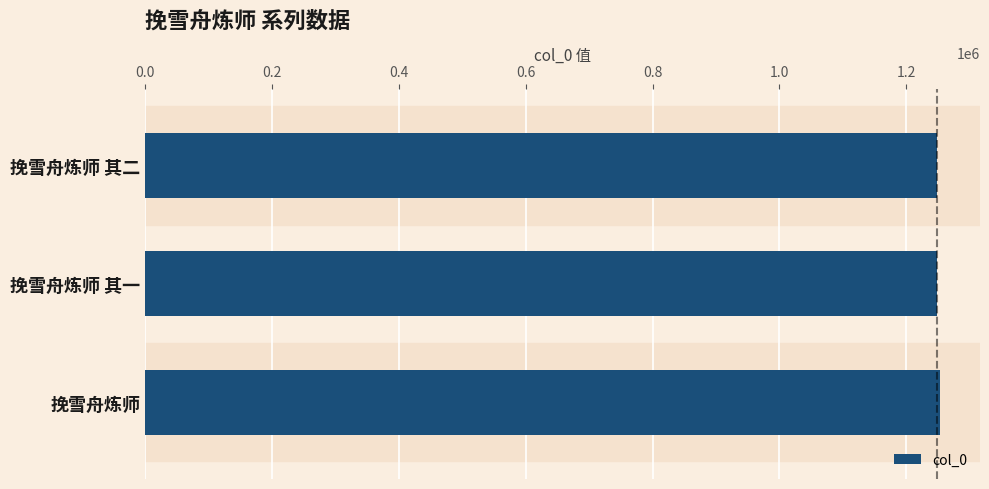

The chart shows a value of 439496 at 挽雪舟炼师 其一. True or false?

False